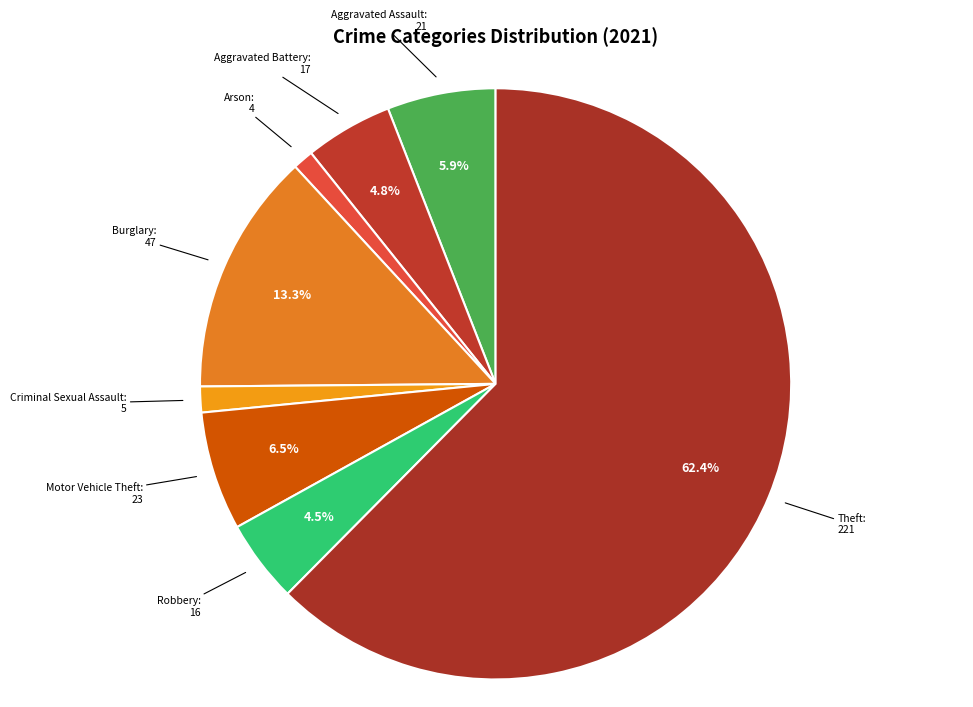

How many segments does this pie chart have?

8